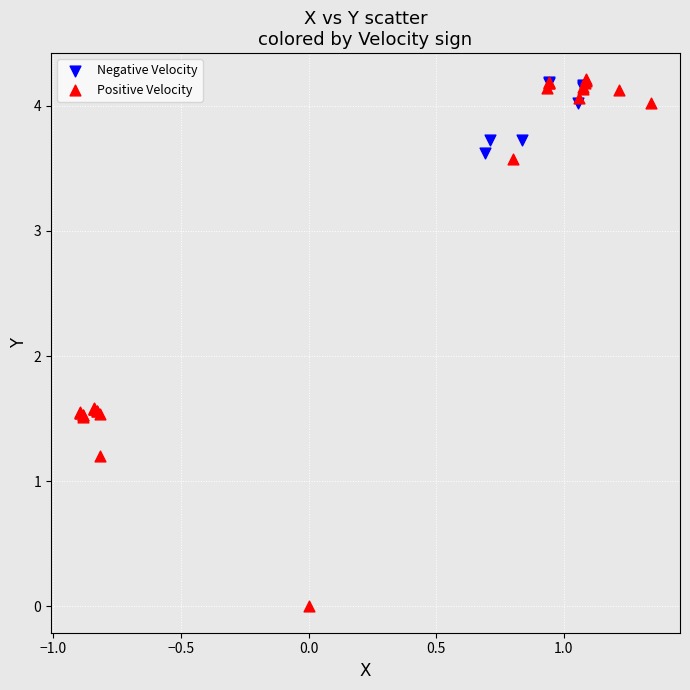

Which series has the largest Y range (max minus min)?

Positive Velocity